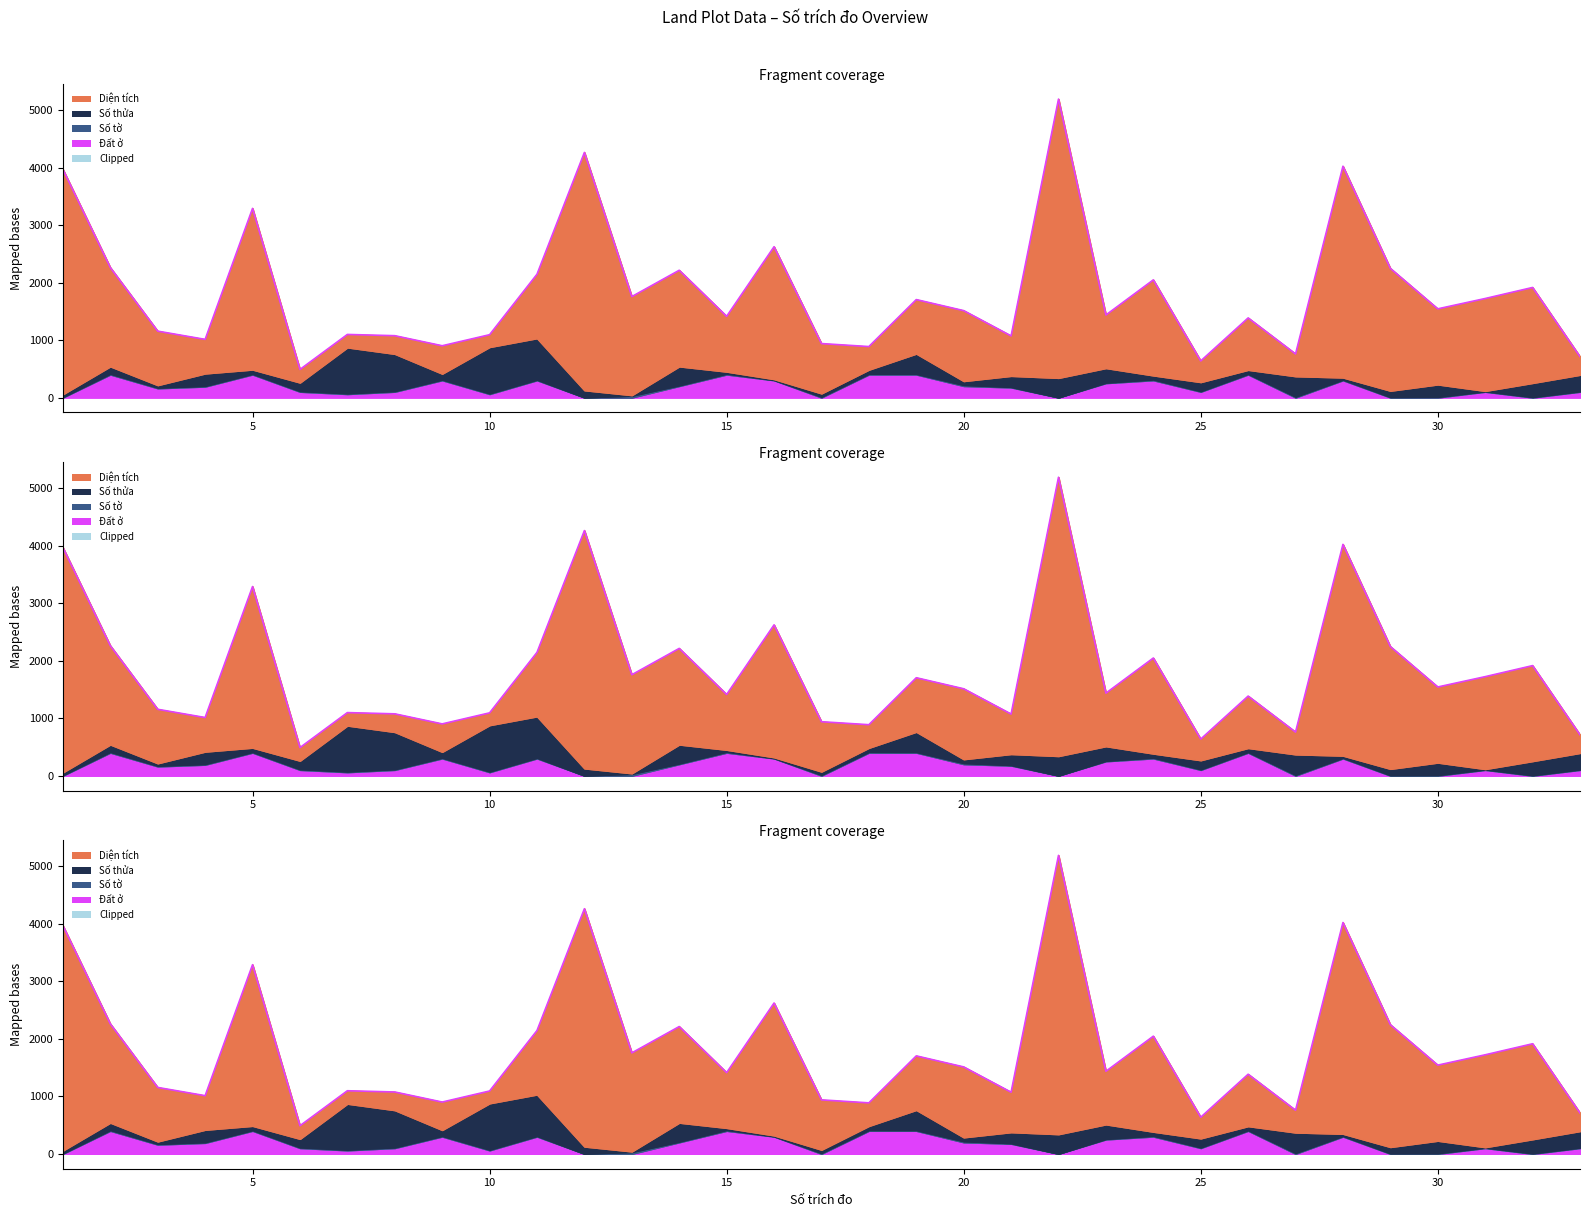

At how many categories does at least one series exceed 3994?

2